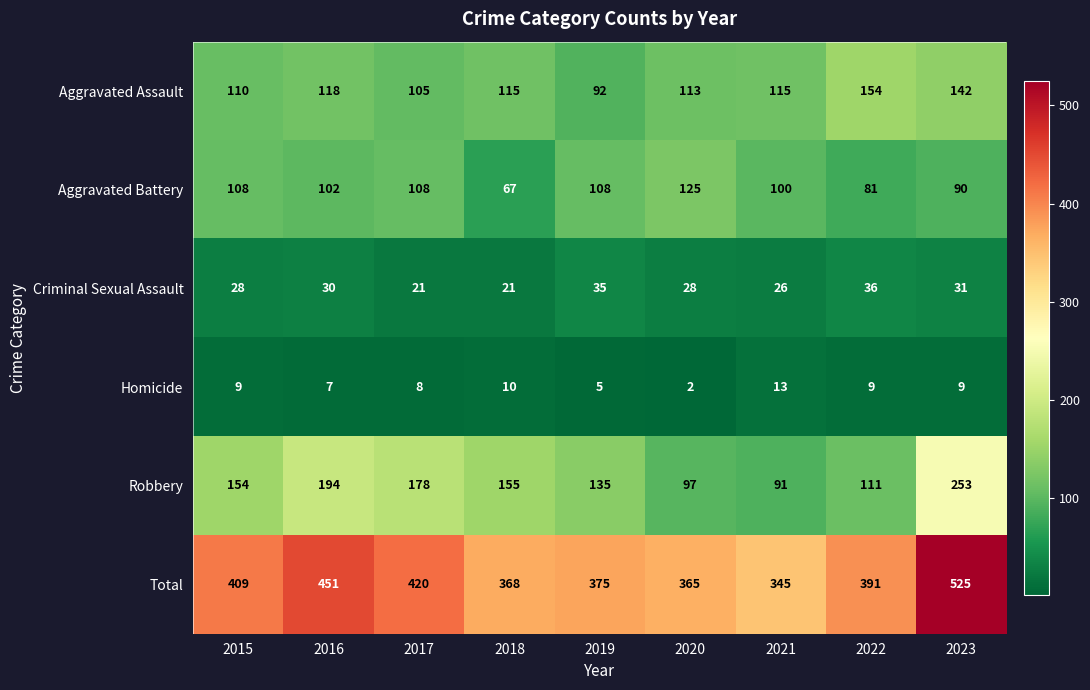

Which series has the largest total across all categories?

Total